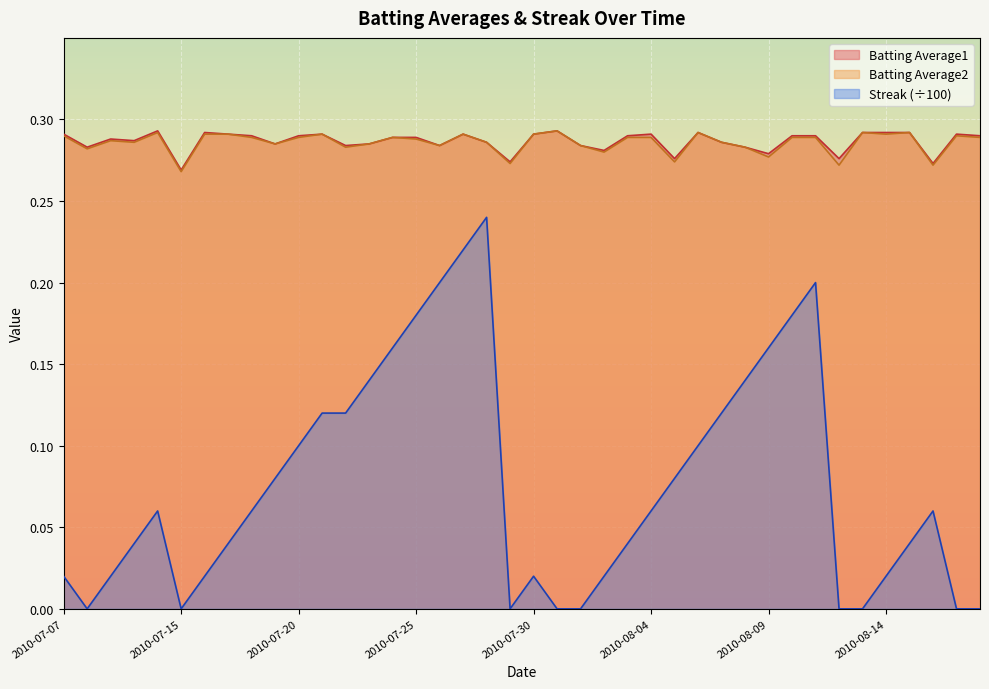

Which category has the highest value in the Batting Average2 series?

2010-07-31